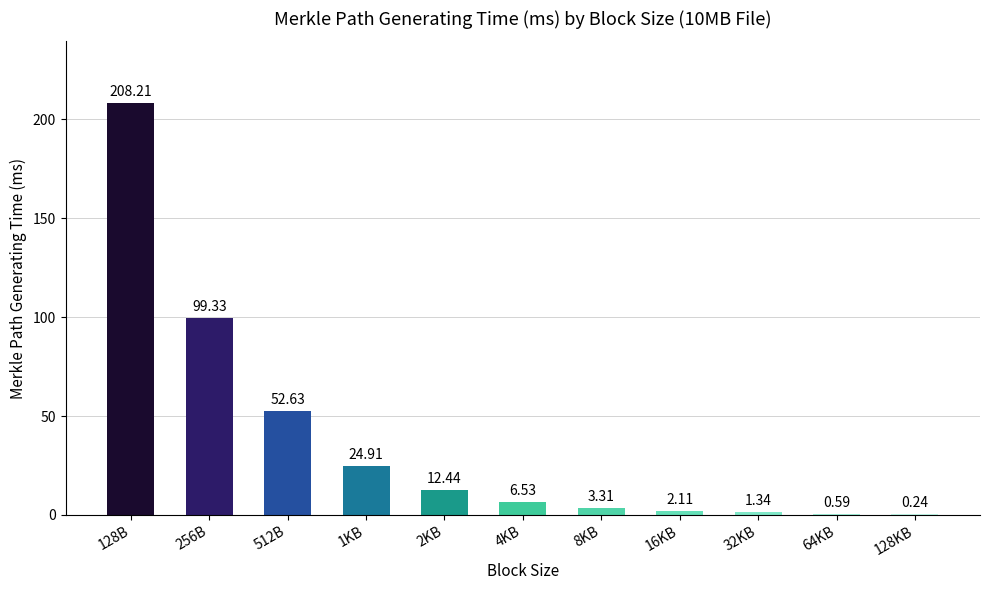

Is it true that the value at 256B is 159.6?

False